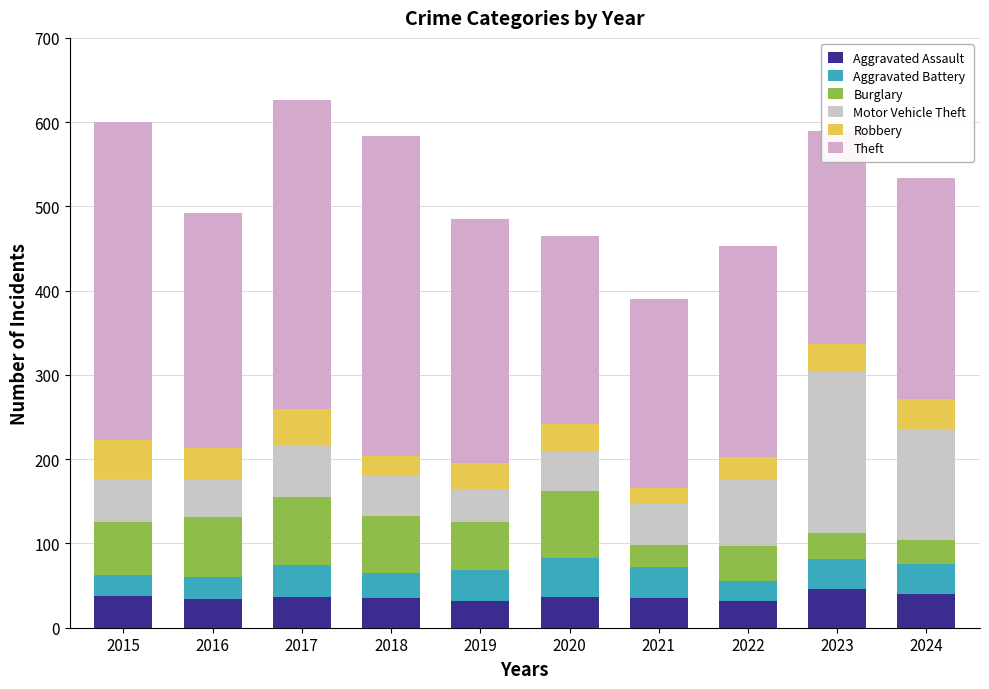

At 2020, list the series in order from largest to smallest.

Theft, Burglary, Motor Vehicle Theft, Aggravated Battery, Aggravated Assault, Robbery